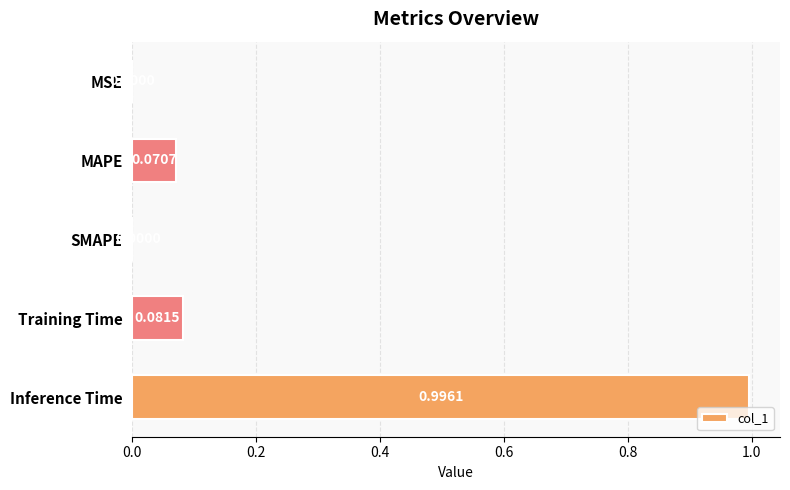

What is the change in value from MSE to Inference Time?

+1.0